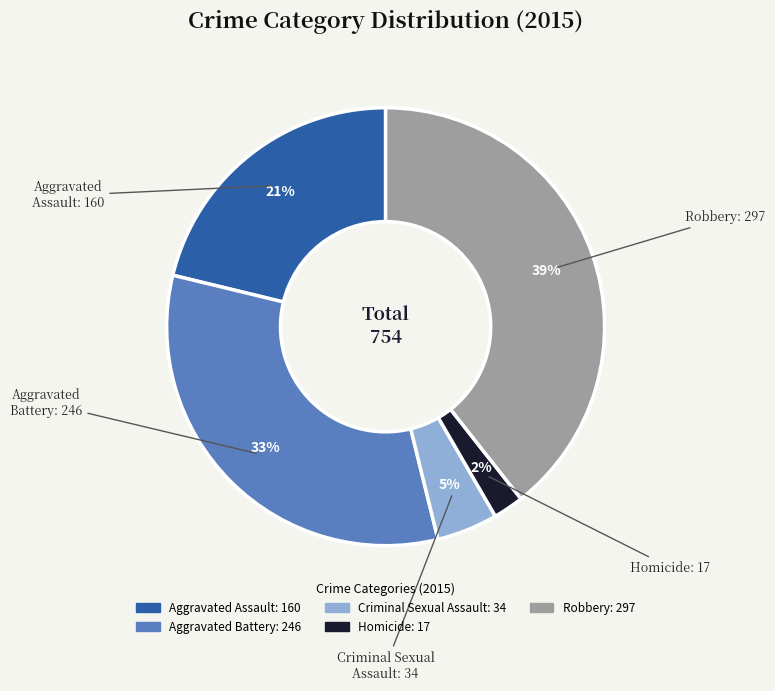

Is the sum of Robbery and Aggravated Battery greater than half?

Yes